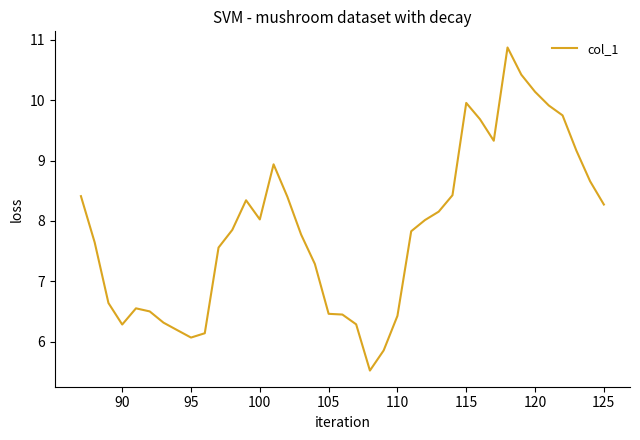

How many series are shown in this chart?

1